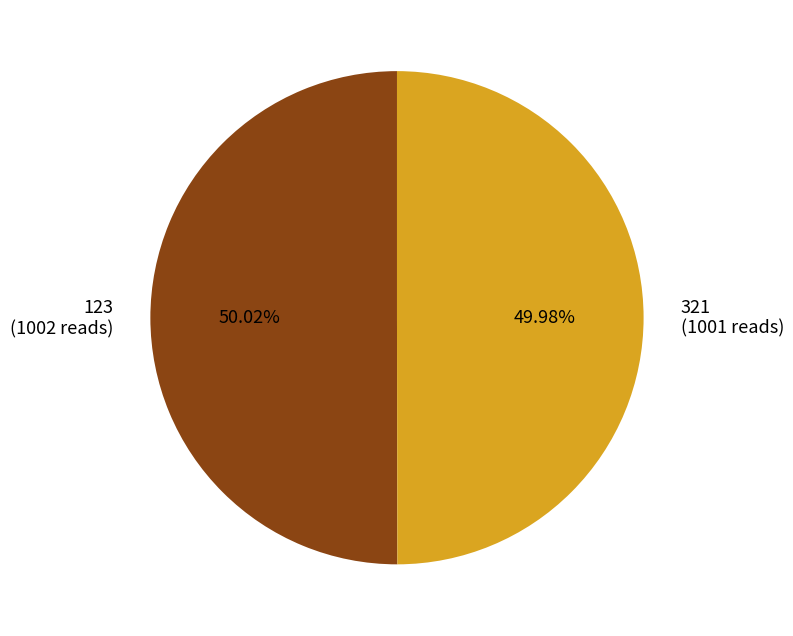

Is it true that 123 is 50% of the pie?

True